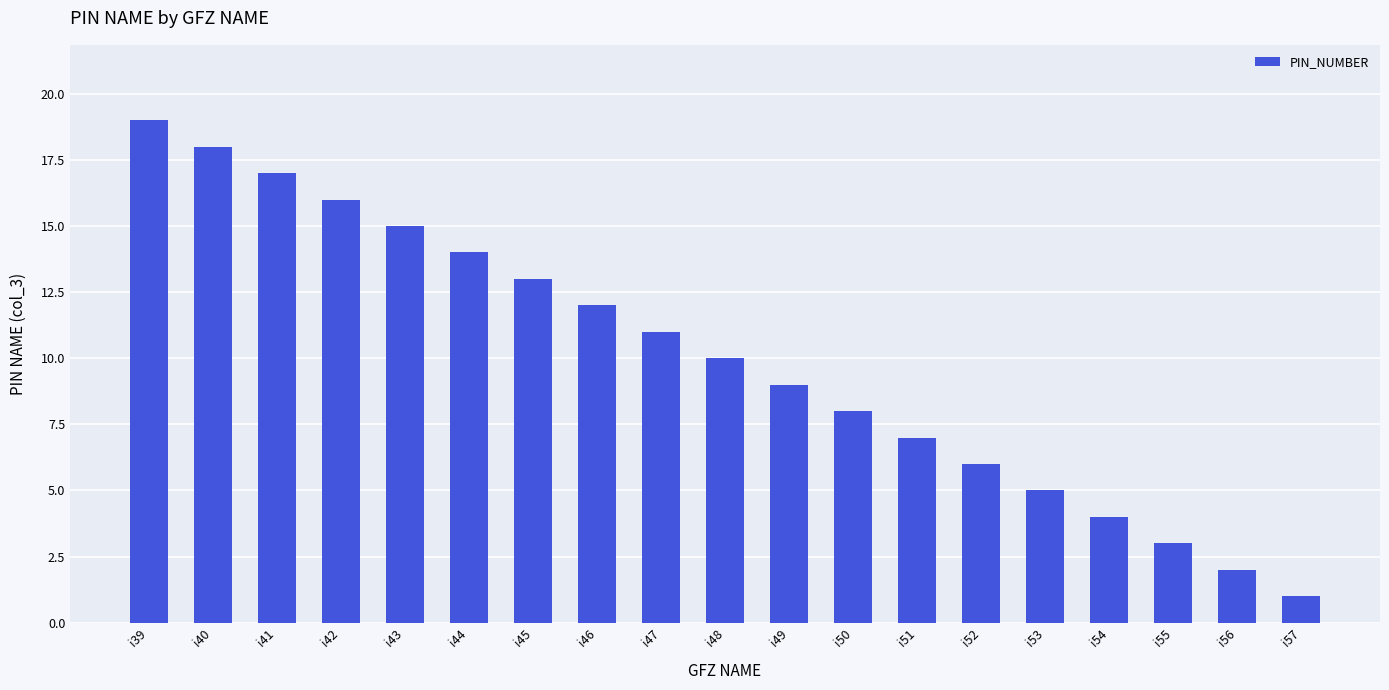

Reading left to right, what are all the values shown in this chart?

i39=19	i40=18	i41=17	i42=16	i43=15	i44=14	i45=13	i46=12	i47=11	i48=10	i49=9	i50=8	i51=7	i52=6	i53=5	i54=4	i55=3	i56=2	i57=1